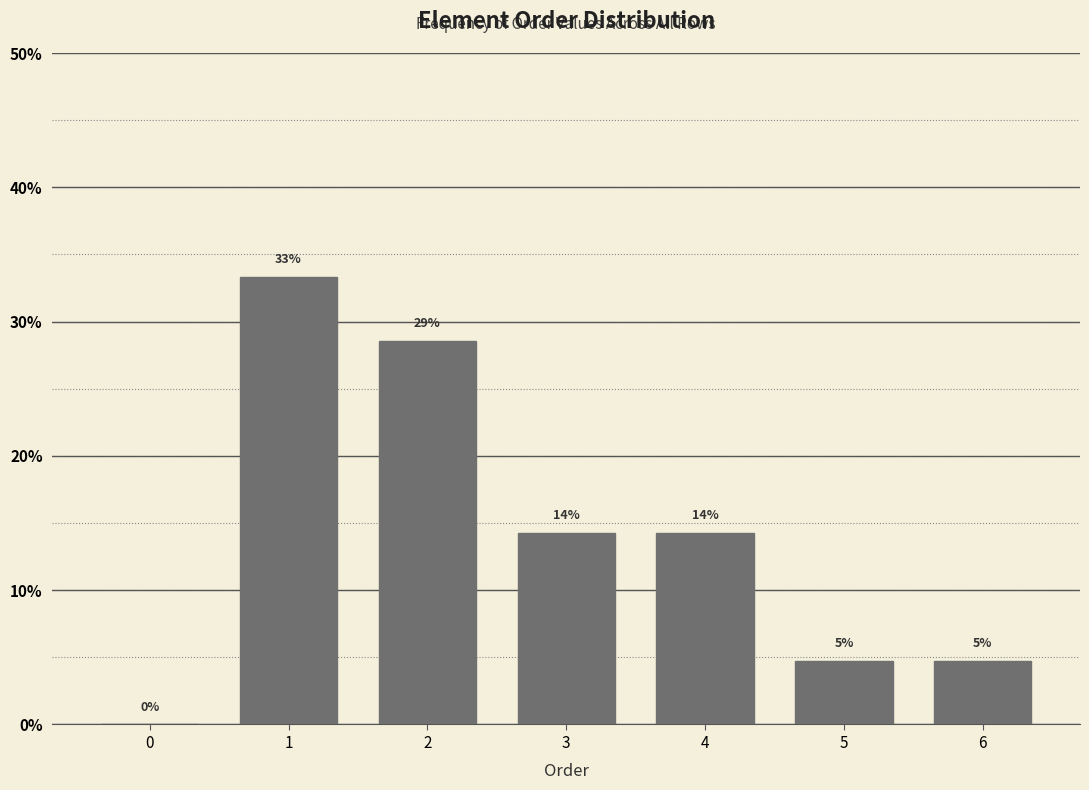

Are the bars horizontal?

No